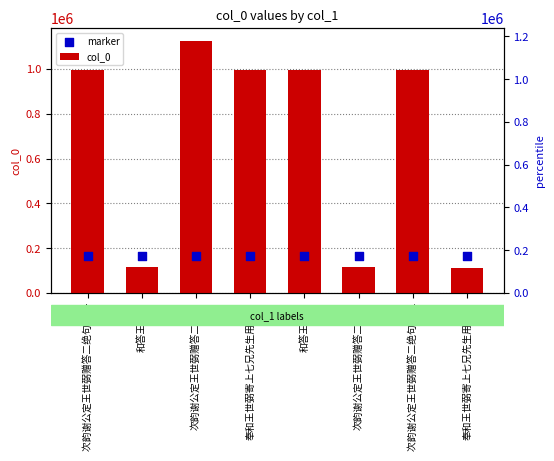

Which series has the widest spread of Y values?

col_0